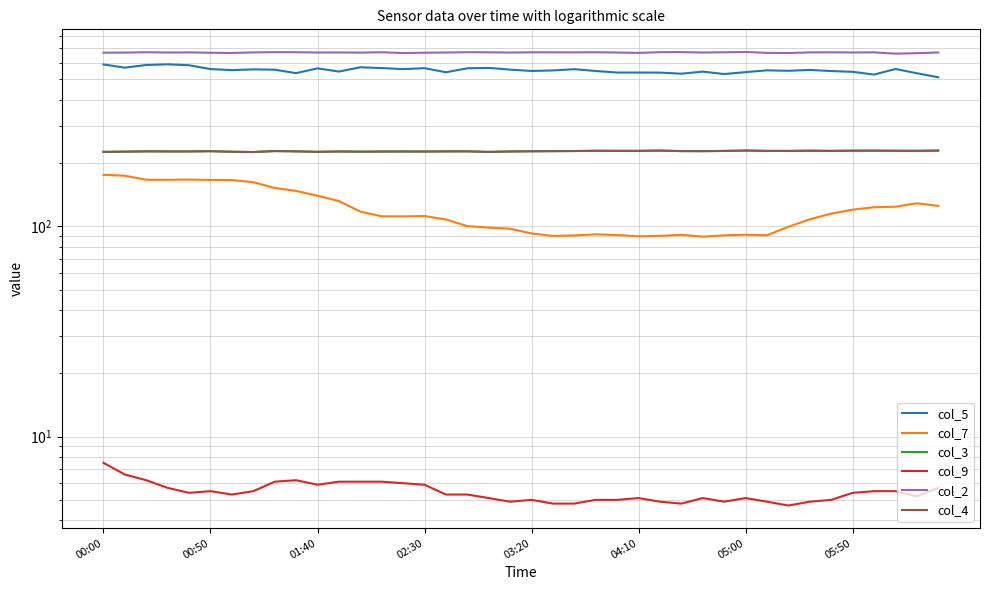

Between 32 and 00:00, which is larger?

00:00